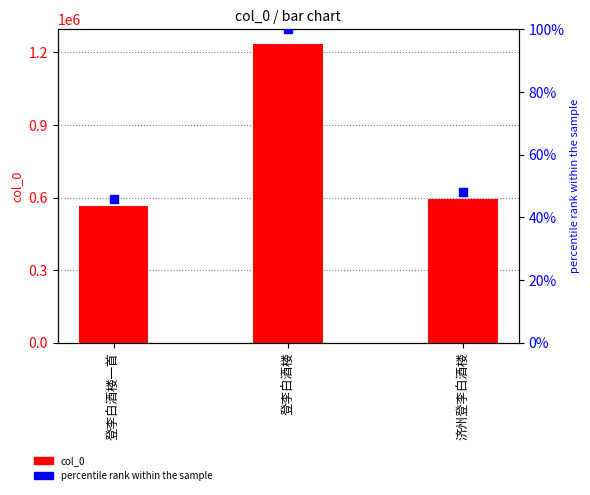

Which series has the widest spread of Y values?

col_0